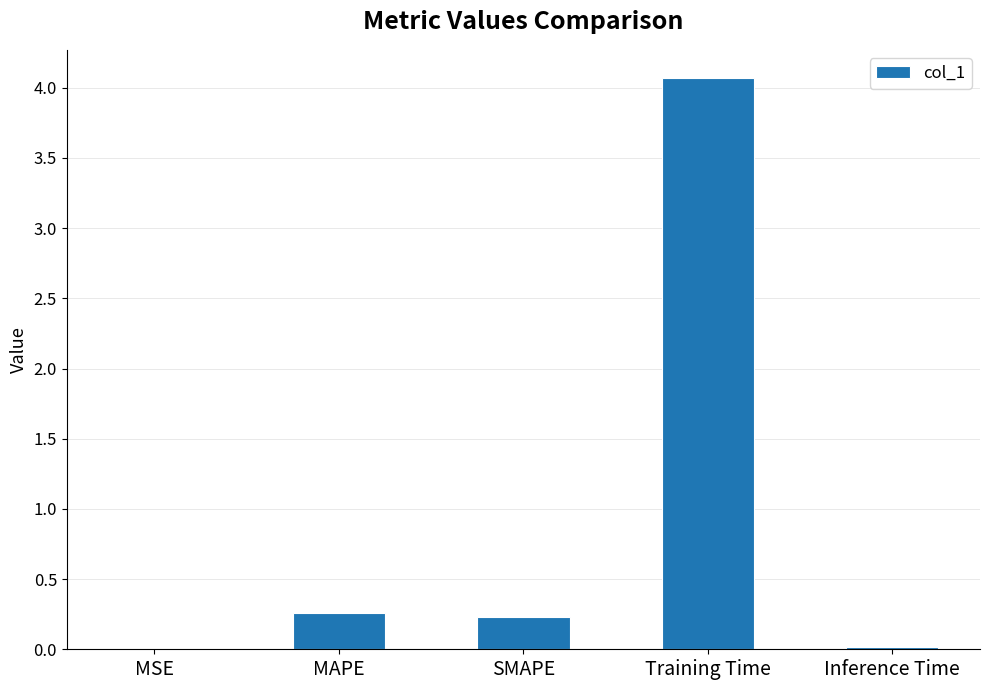

What is the sum of all values?

4.6